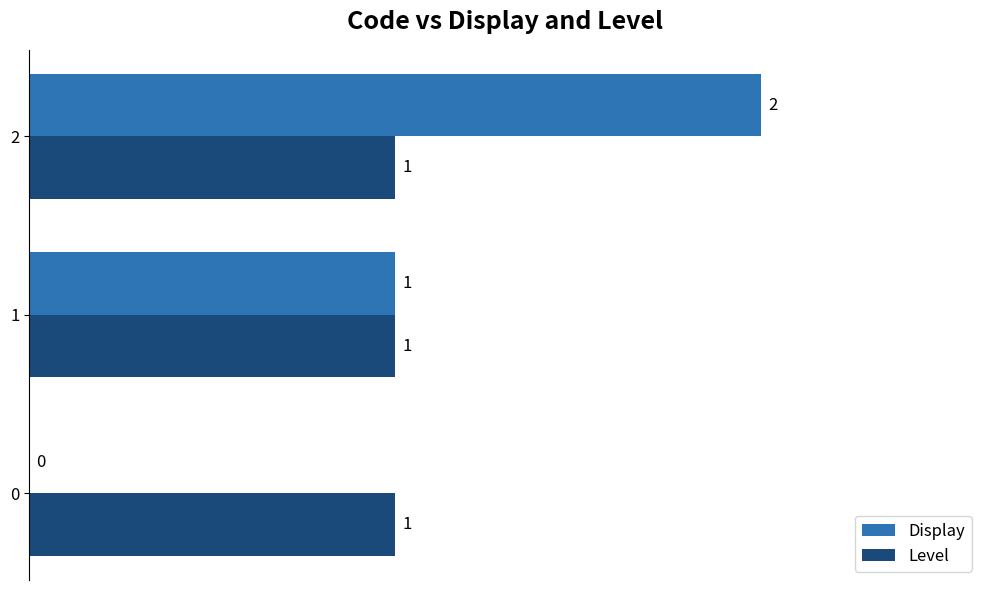

What is the sum of the Display values at 2 and 1?

3